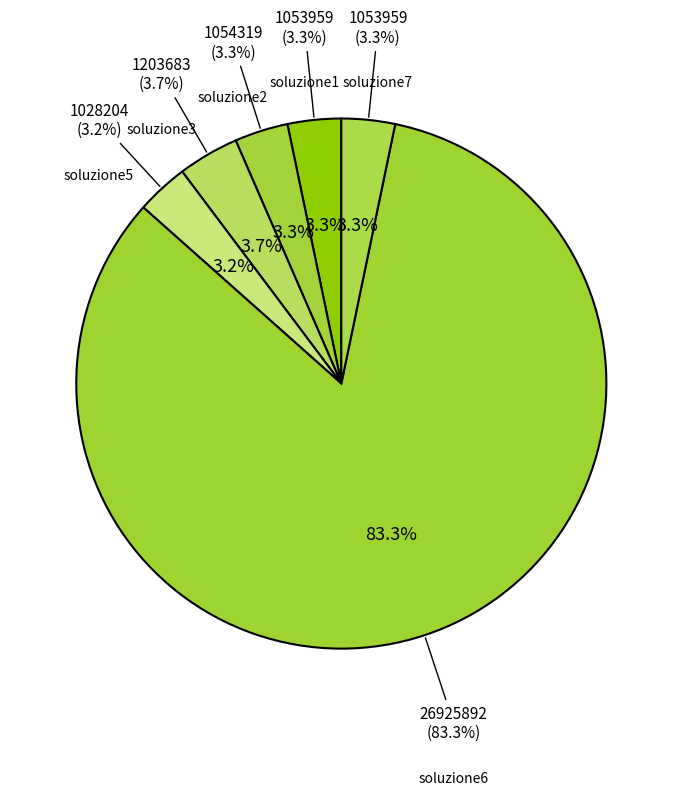

How many segments does this pie chart have?

6